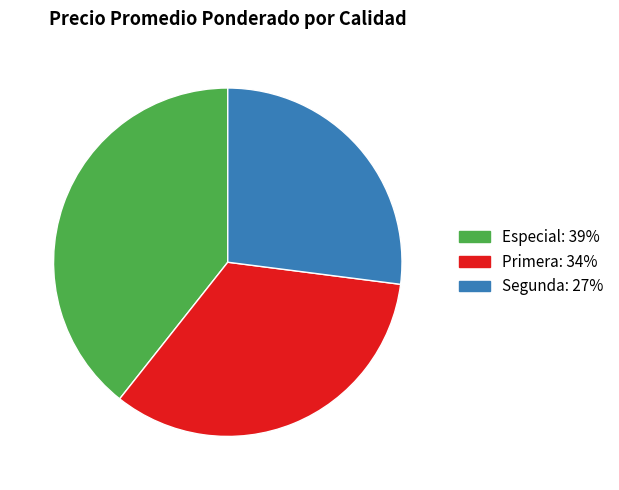

How many slices are in this pie chart?

3